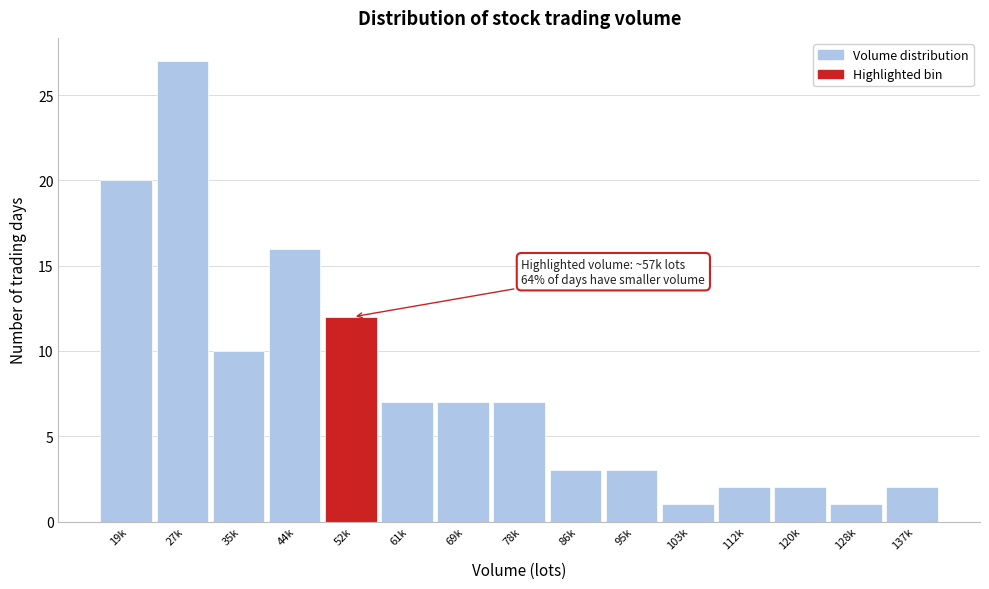

Reading left to right, extract all data points from this chart.

20	27	10	16	12	7	7	7	3	3	1	2	2	1	2